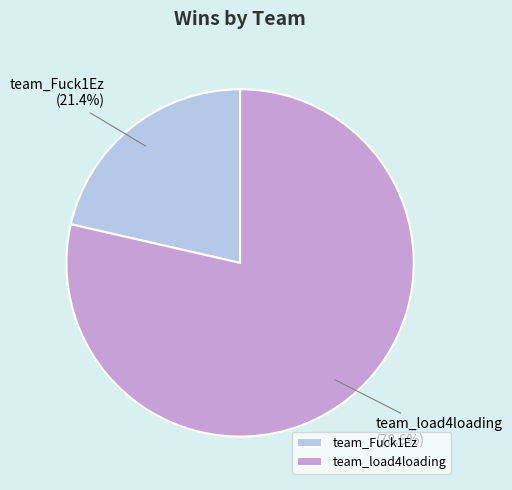

Which category has the biggest portion of the pie?

team_load4loading